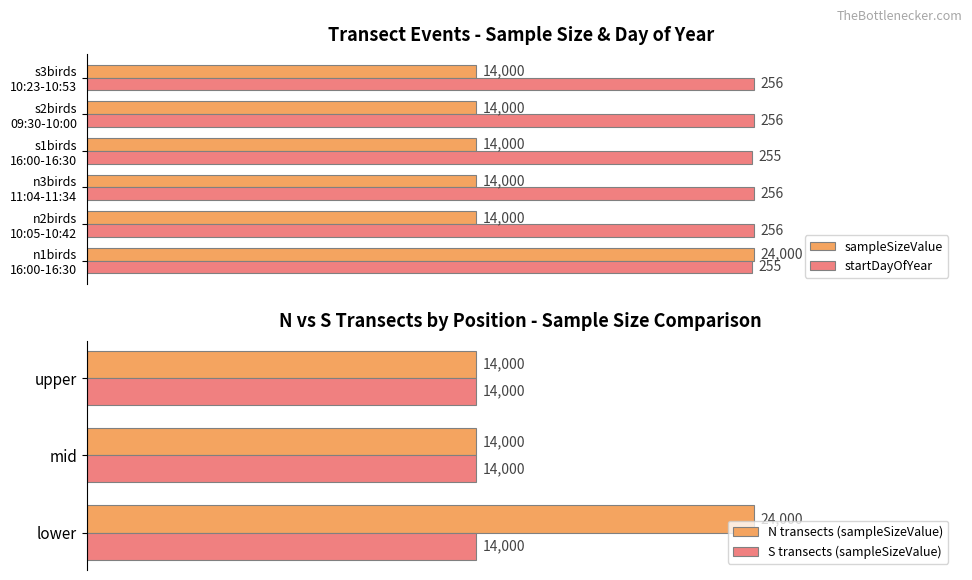

How many groups of bars are there?

6